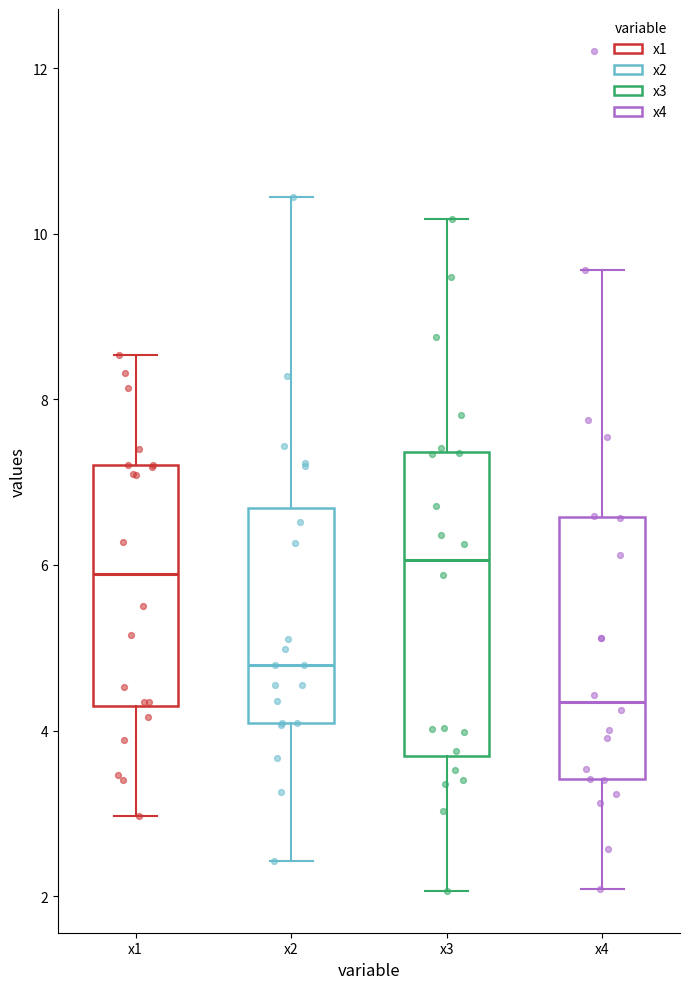

Reading left to right, read every box against the y-axis: the position of its median line, the range the box covers, and the ends of its whiskers. The values are not printed on the chart, so give them approximately, as read against the axis.

x1: median 5.8, box 4.2 to 7.2, whiskers 3.0 to 8.6
x2: median 4.8, box 4.0 to 6.6, whiskers 2.4 to 10.4
x3: median 6.0, box 3.6 to 7.4, whiskers 2.0 to 10.2
x4: median 4.4, box 3.4 to 6.6, whiskers 2.0 to 9.6